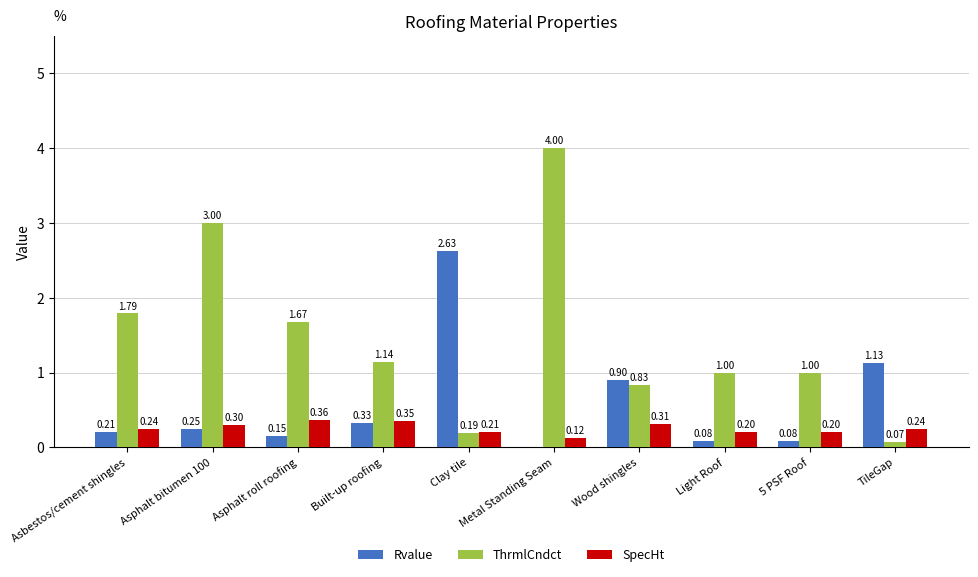

Between Asphalt bitumen 100 and 5 PSF Roof, which series saw the biggest shift?

ThrmlCndct